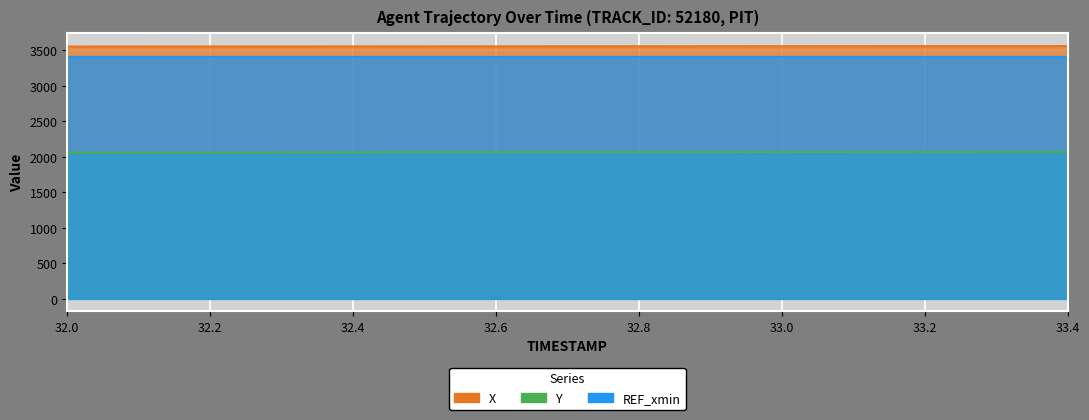

What is the greatest value displayed?

3559.0